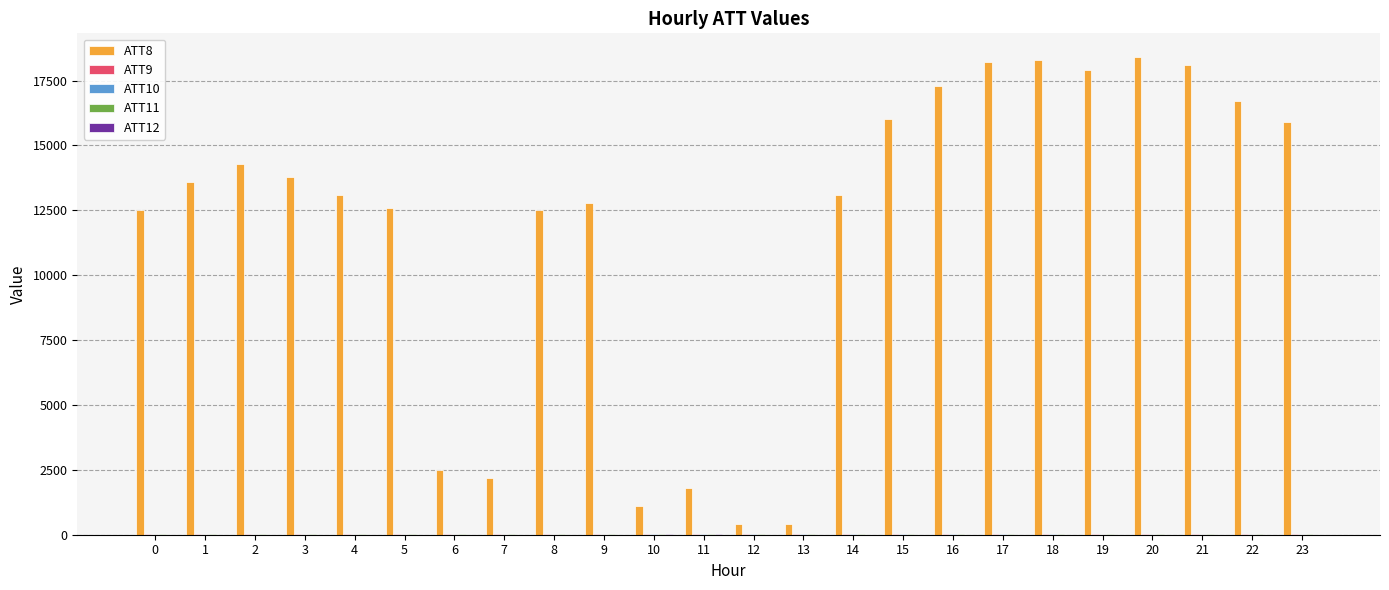

What is the greatest value displayed?

18400.0